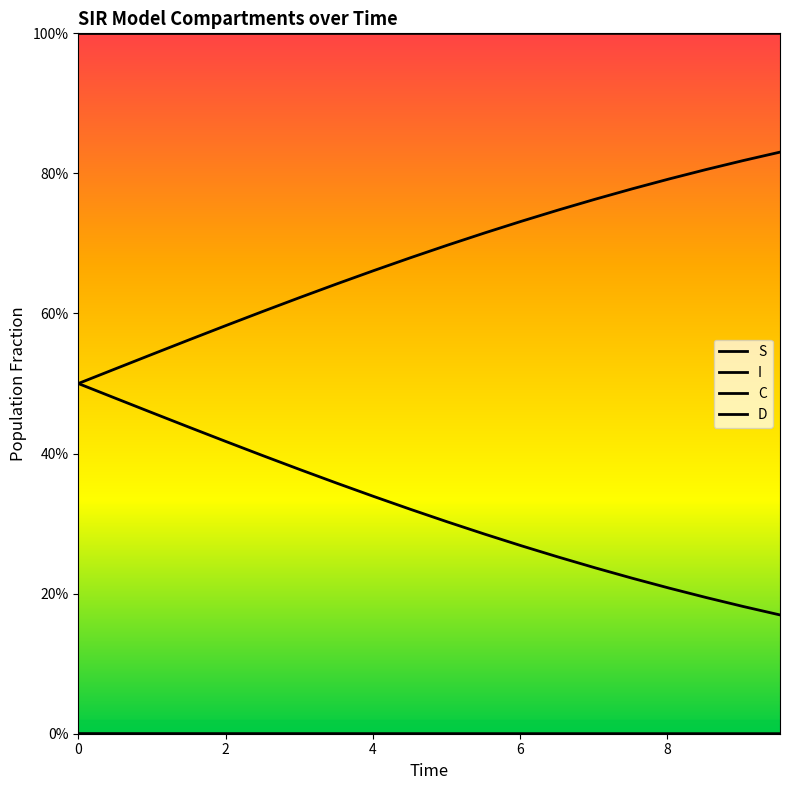

Does the chart have visible grid lines?

No